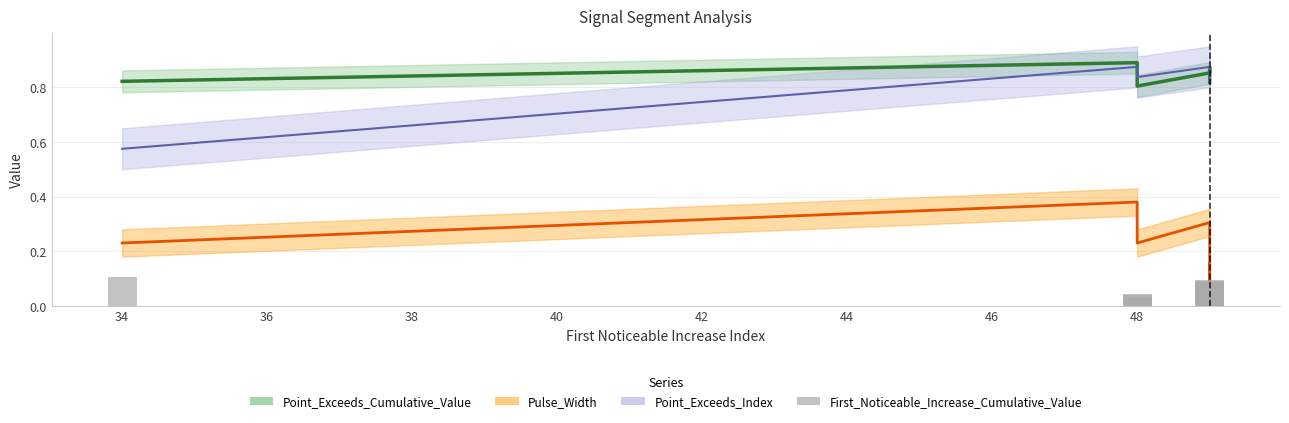

What is the sum of the values at 42 and 34?

0.1